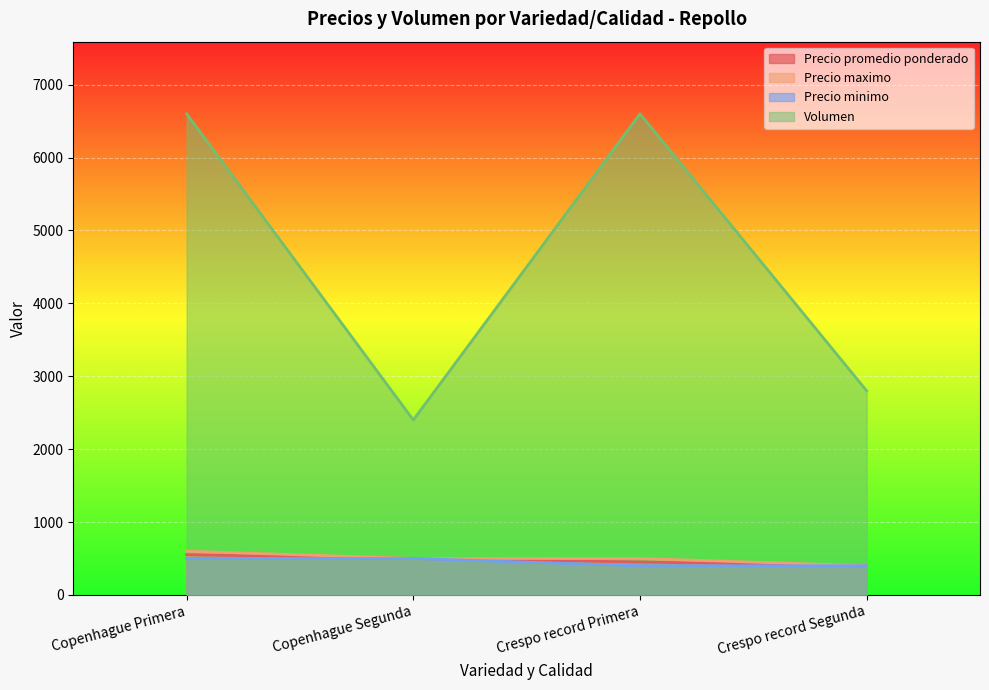

What value does the Volumen series have at Copenhague Segunda?

2400